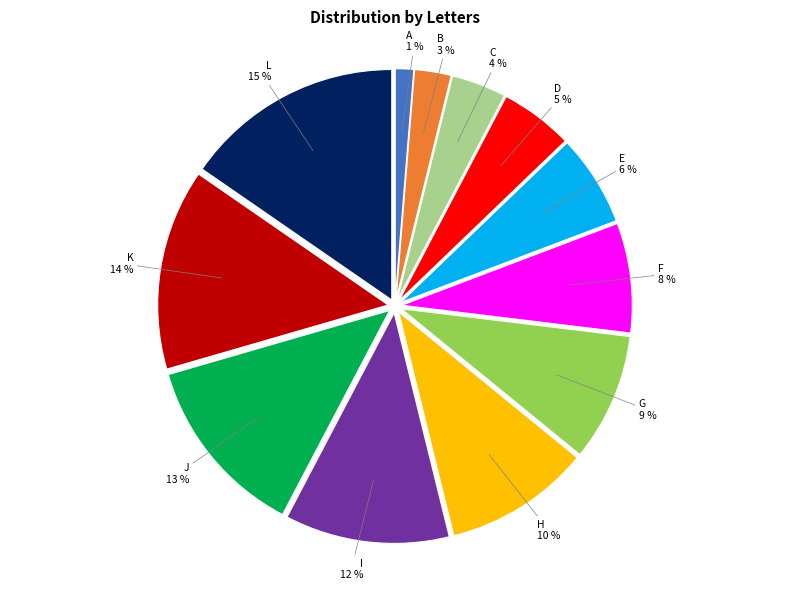

To the nearest percent, what is the difference between the largest and smallest slice percentages?

14%